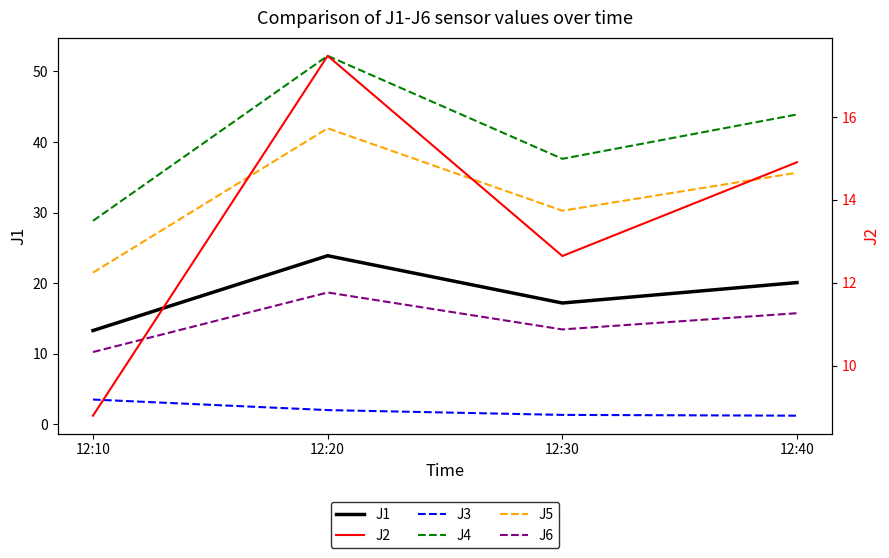

Which series has the largest total across all categories?

J4